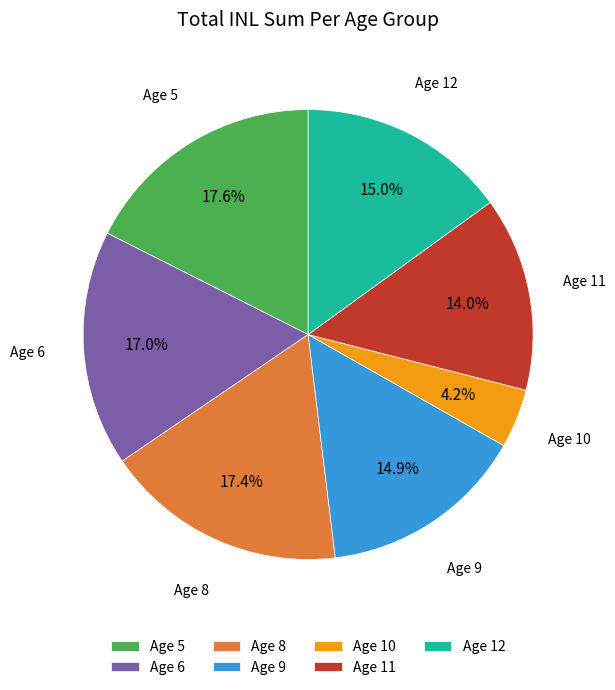

What is the ratio of the value at Age 8 to the value at Age 10?

4.1